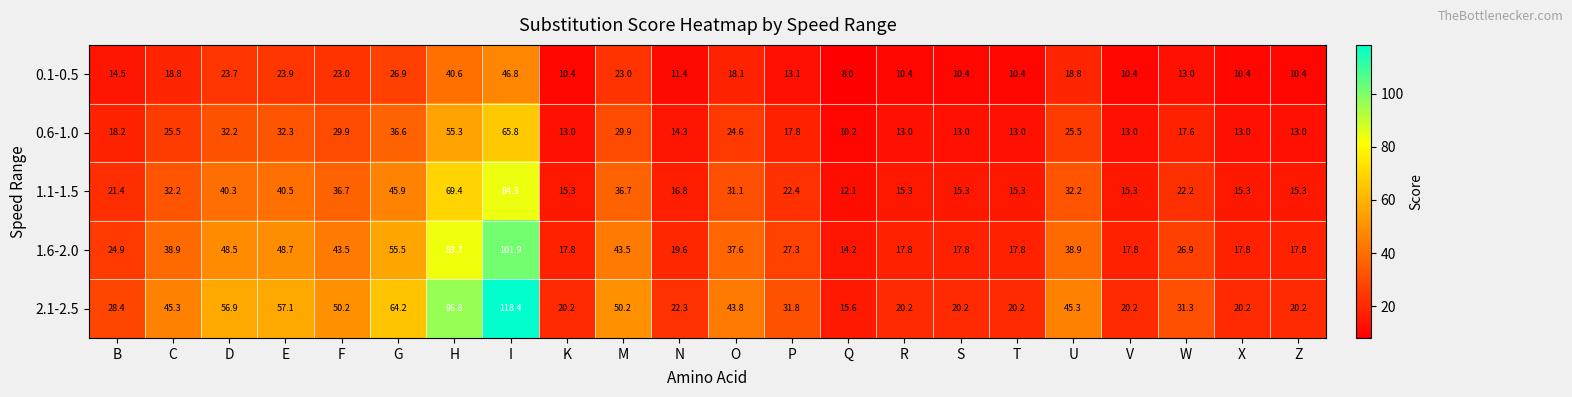

What is the spread (max minus min) of values at T?

9.8